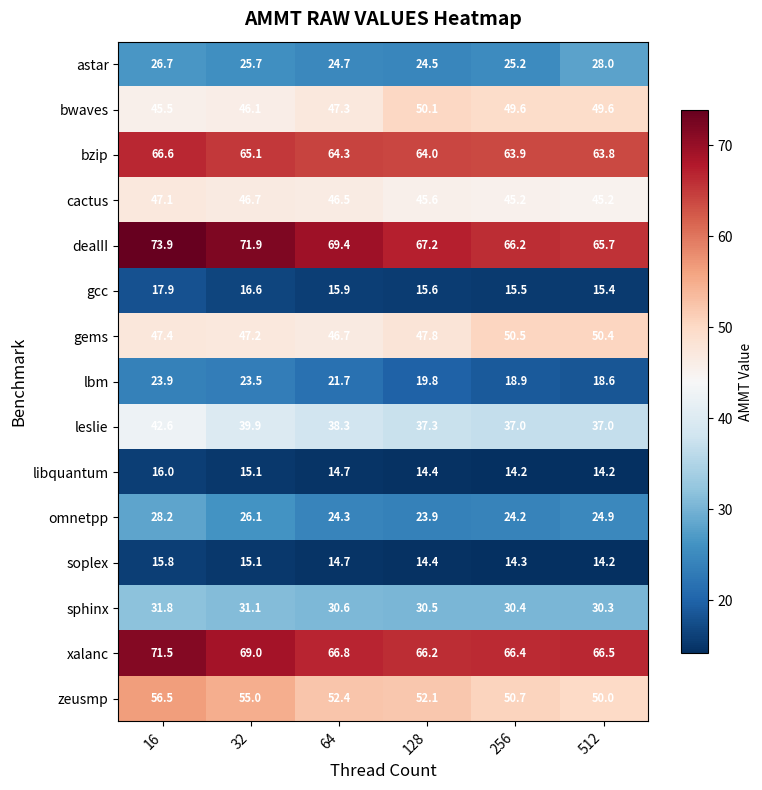

At 16, list the series in order from largest to smallest.

dealII, xalanc, bzip, zeusmp, gems, cactus, bwaves, leslie, sphinx, omnetpp, astar, lbm, gcc, libquantum, soplex